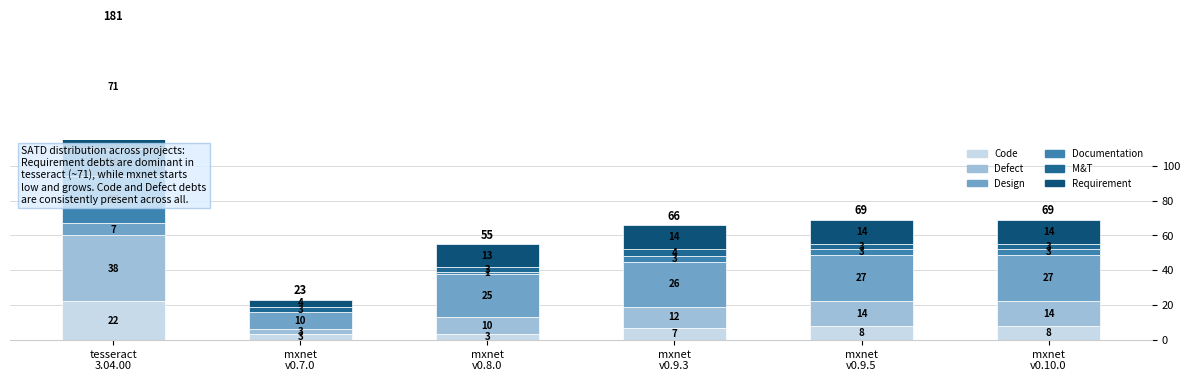

How many series are shown in this chart?

6